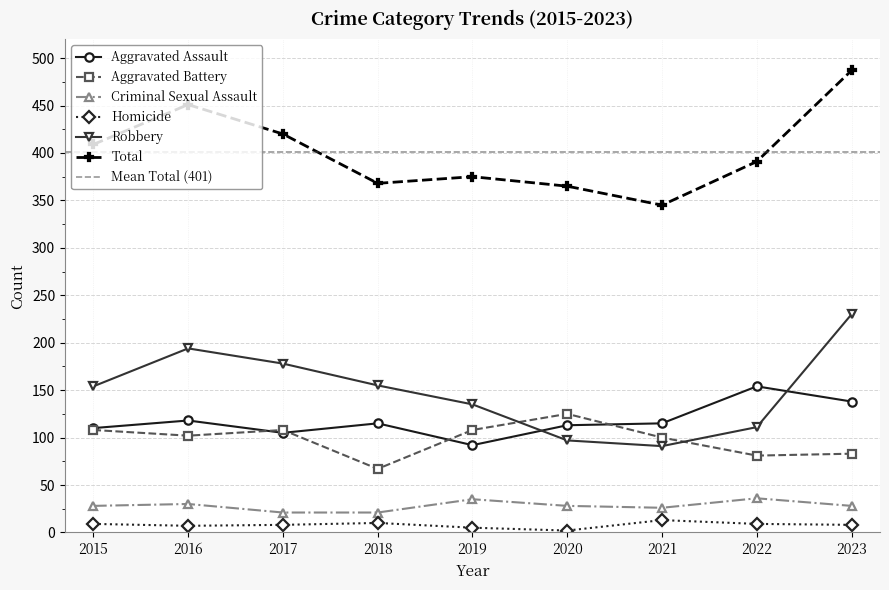

What is the minimum value for Criminal Sexual Assault?

21